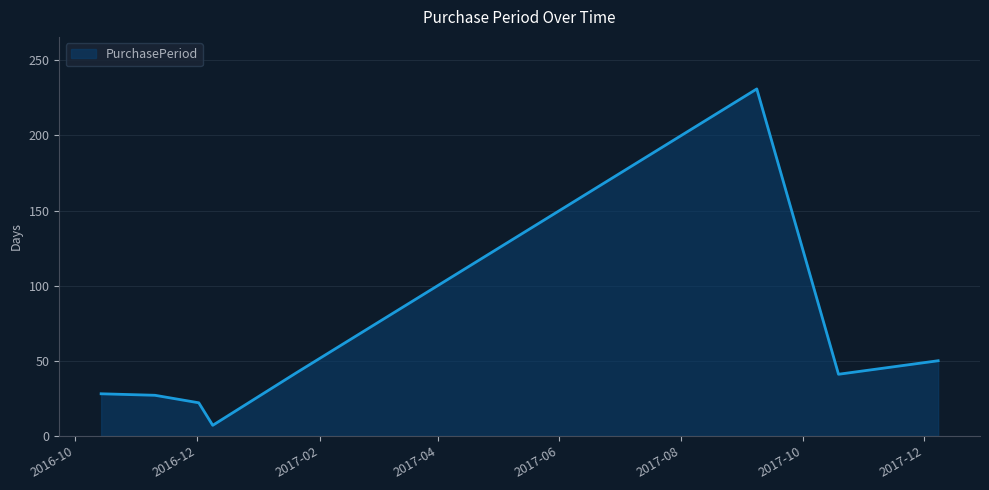

What is the sum of all values?

448